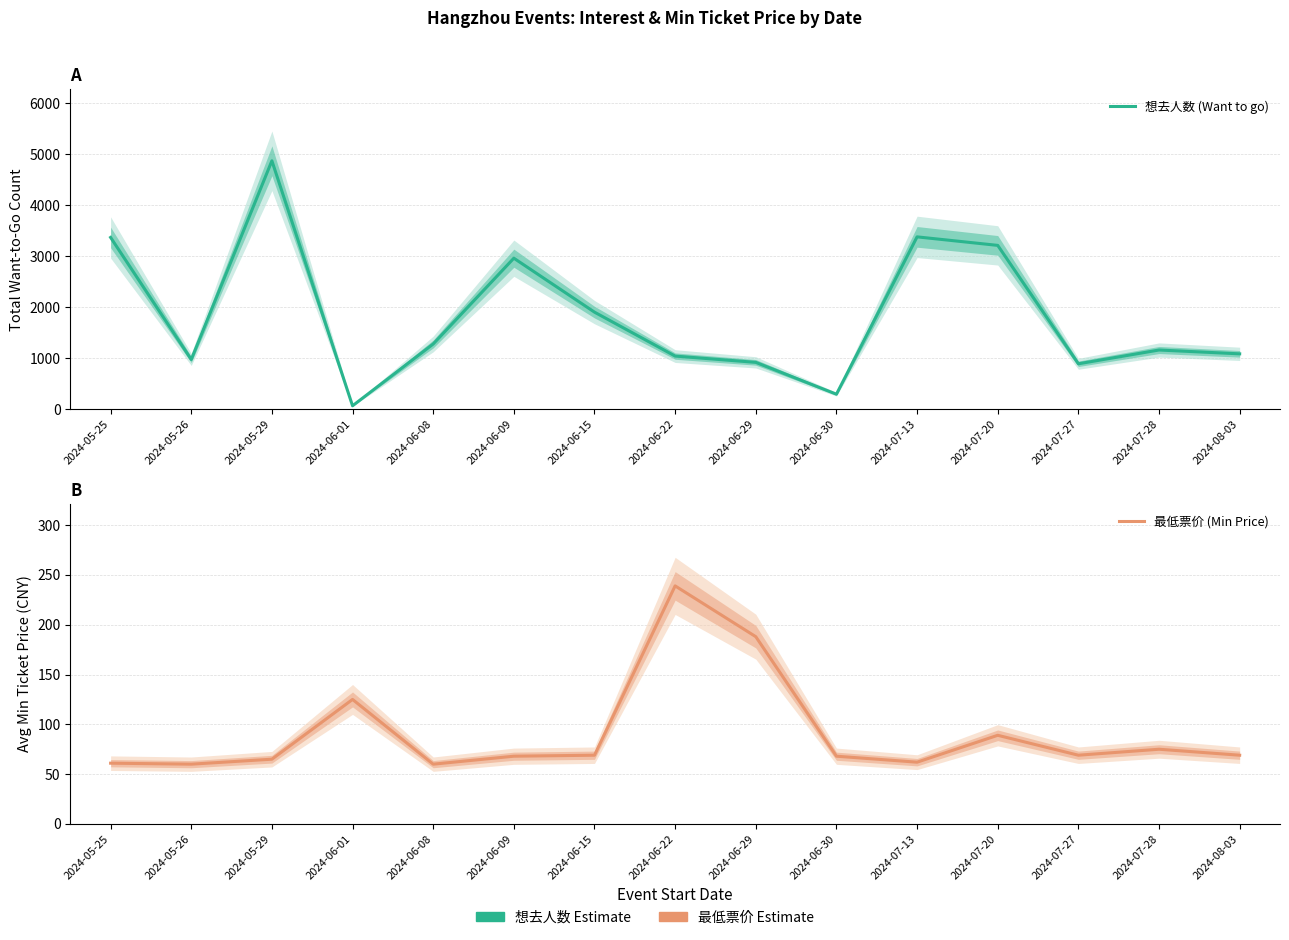

At how many categories does at least one series exceed 1308?

6